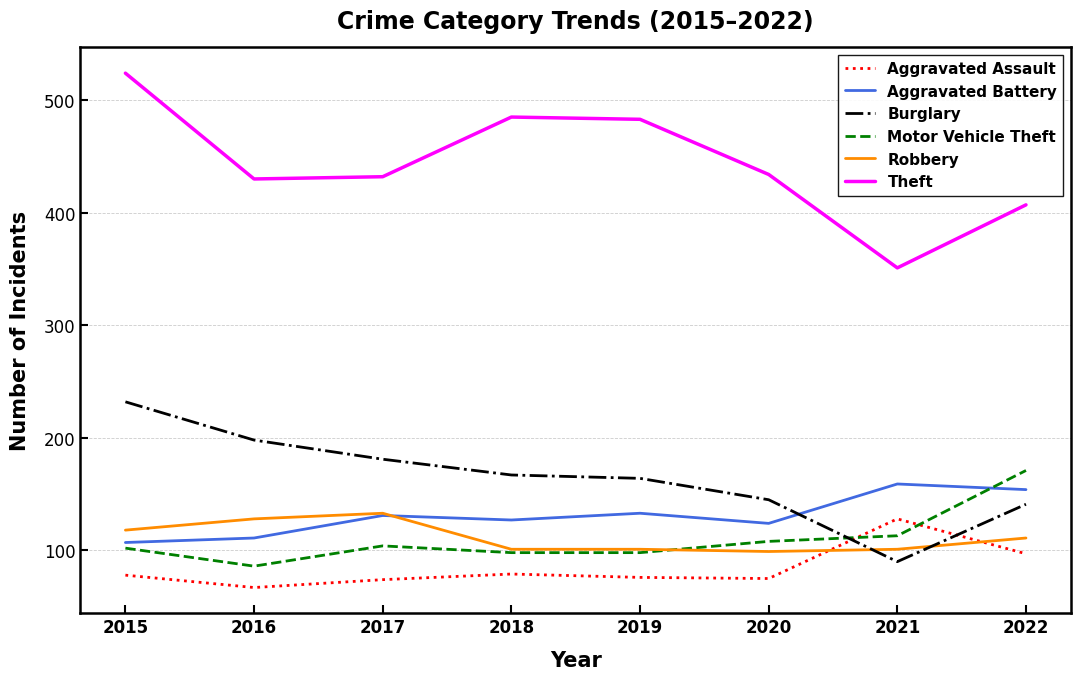

What is the difference between the Aggravated Battery values at 2018 and 2021?

32